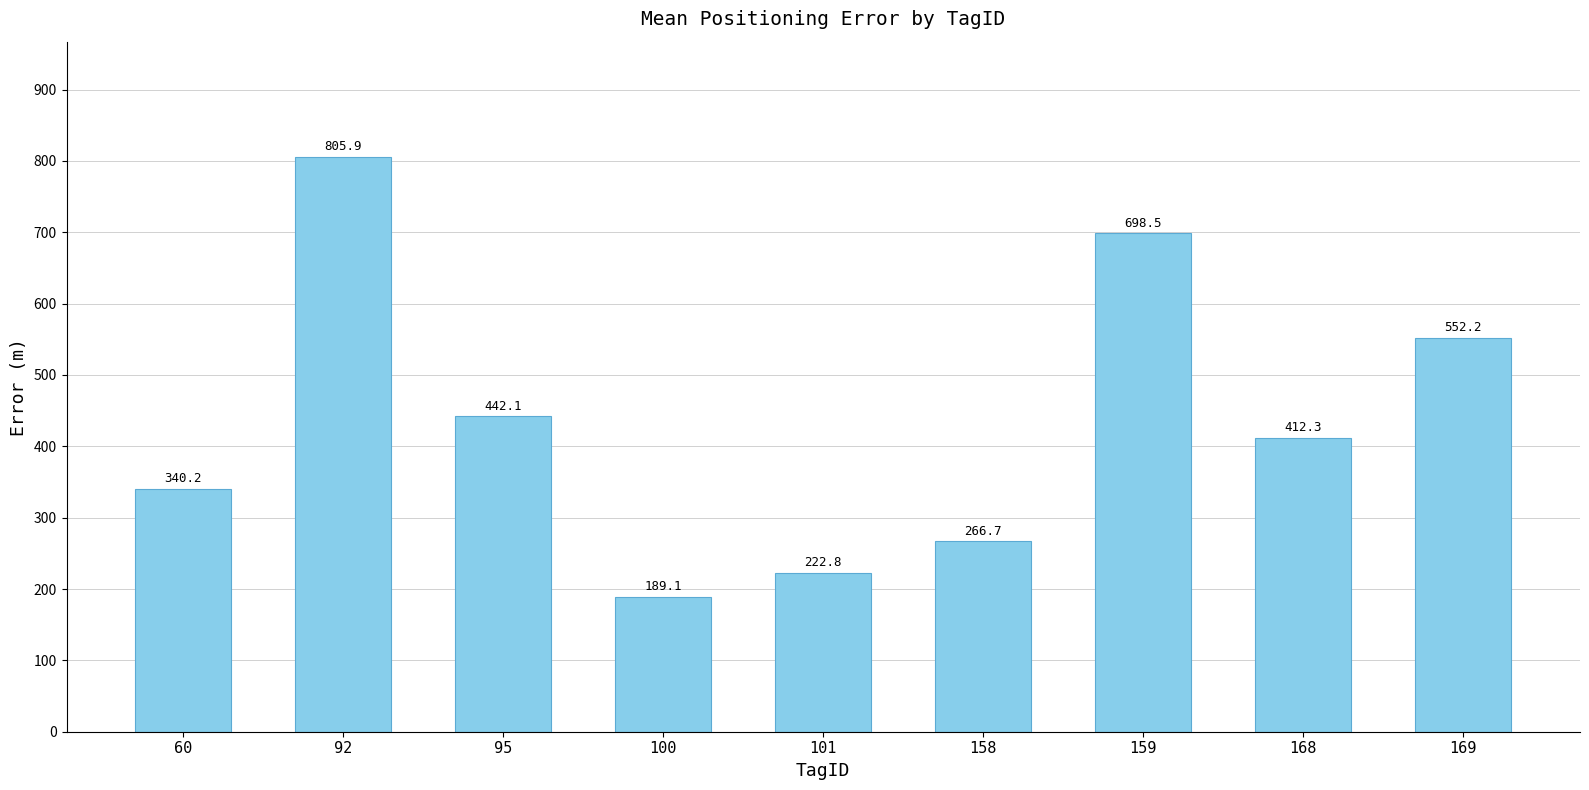

Which label corresponds to the smallest value in the chart?

100